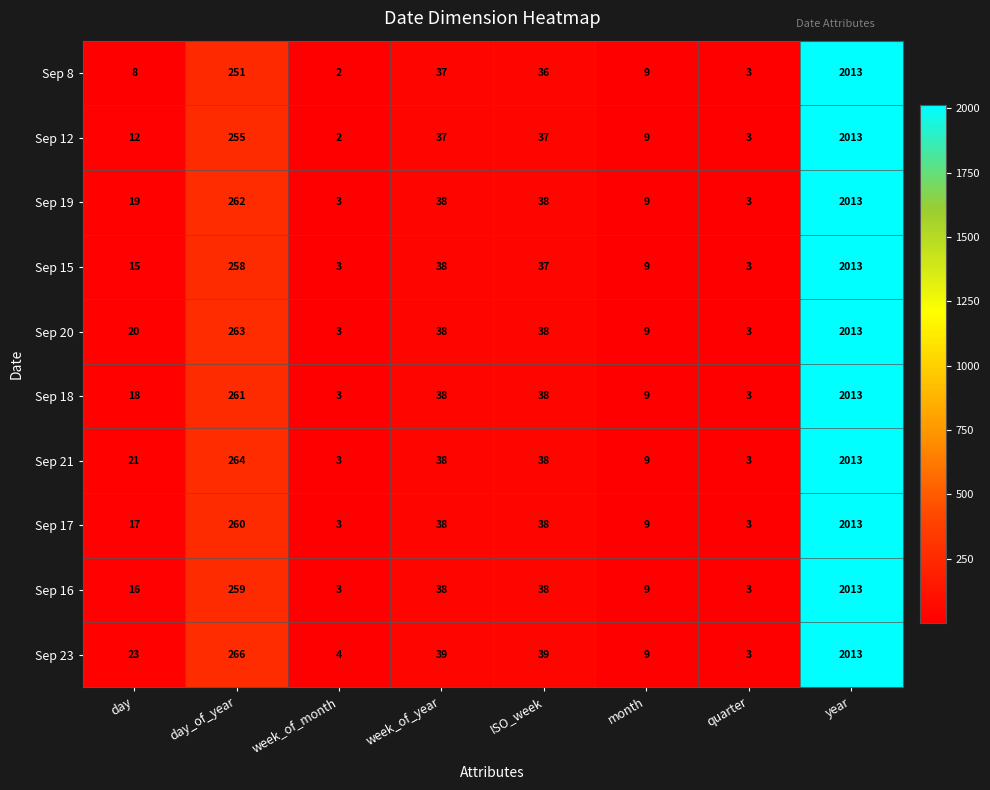

What is the total value across all series at quarter?

30